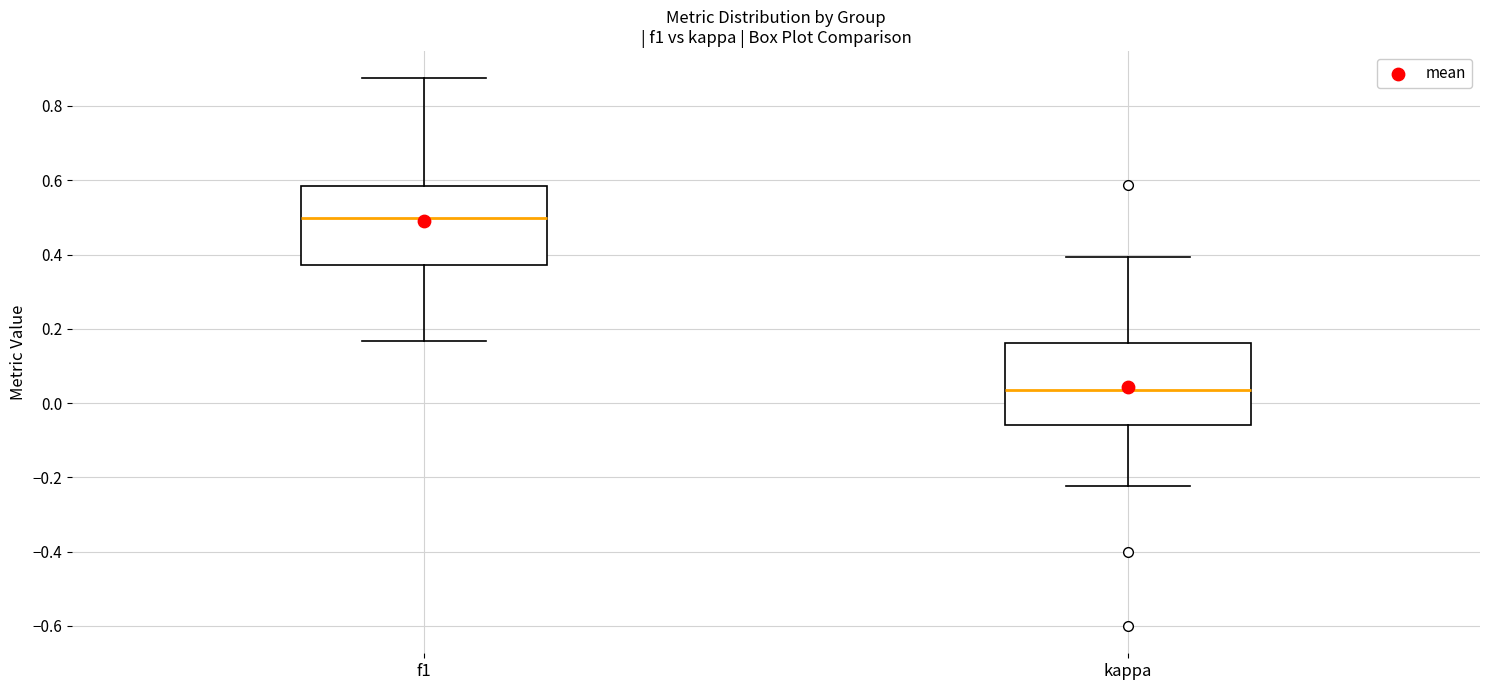

Which box has the lowest median line?

kappa